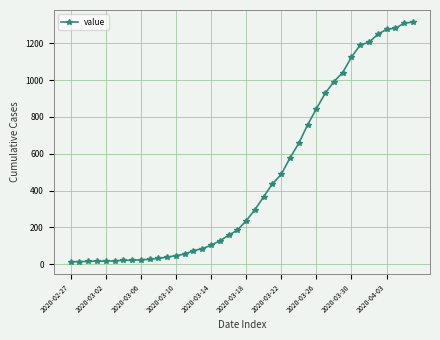

How many lines are shown in the chart?

1